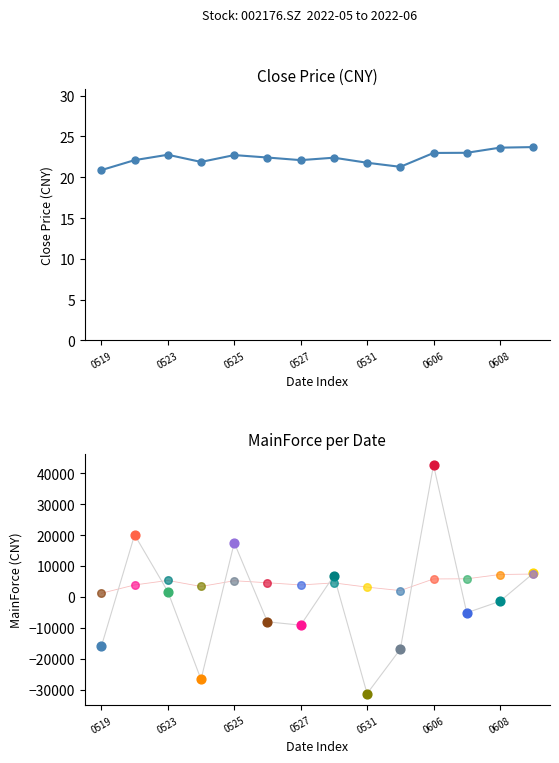

What is the change in value from 0531 to 7?

-0.3